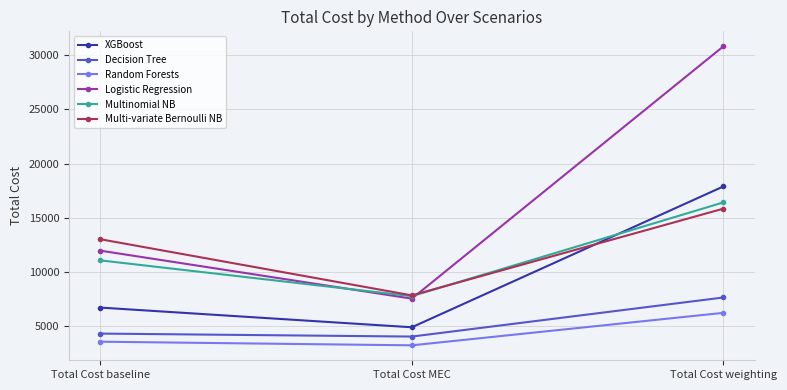

How many values in the Random Forests series exceed 3596?

2